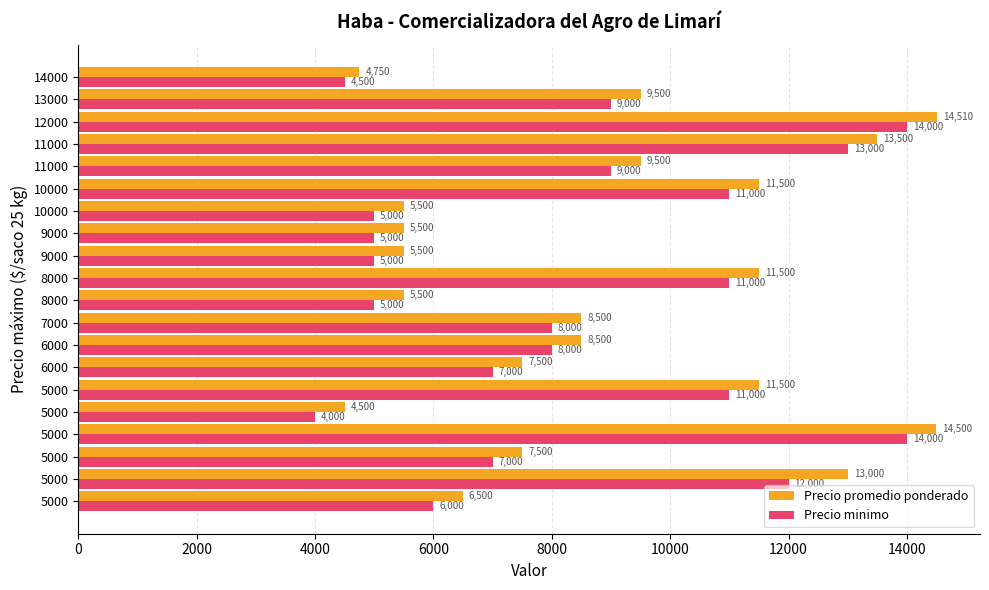

How many data points does each series have?

20